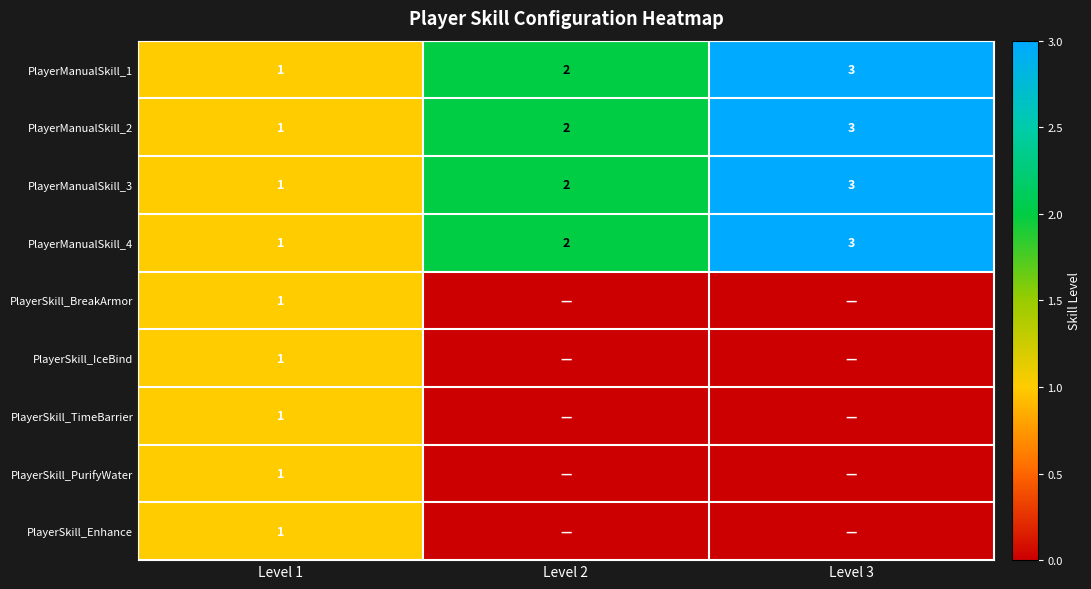

Count the number of data series in this chart.

9